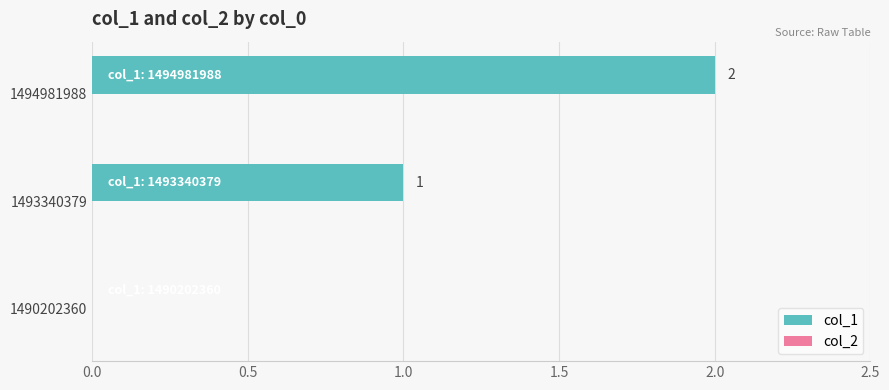

Which category has the highest value across all series?

1494981988